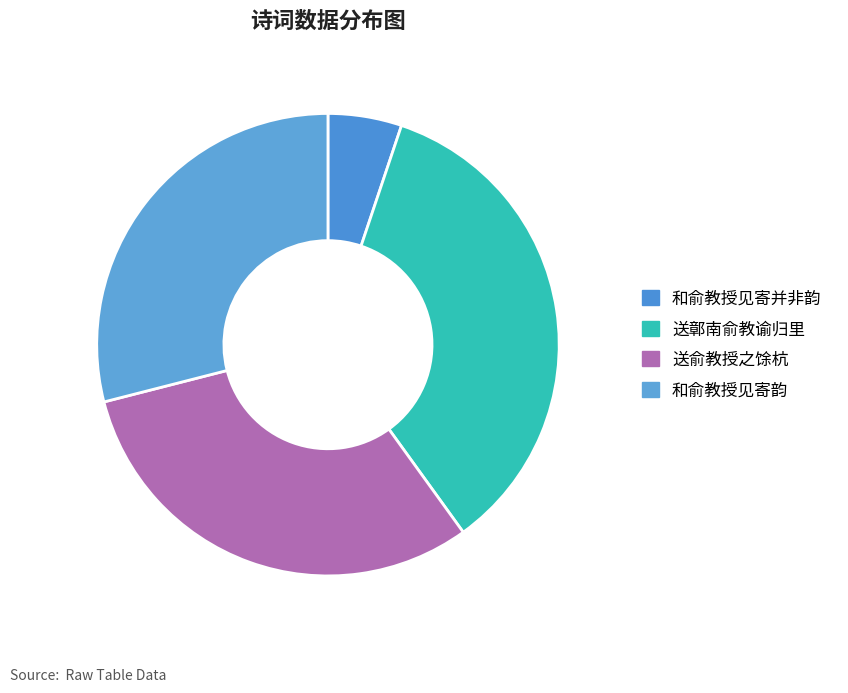

Which category has the biggest portion of the pie?

送鄣南俞教谕归里